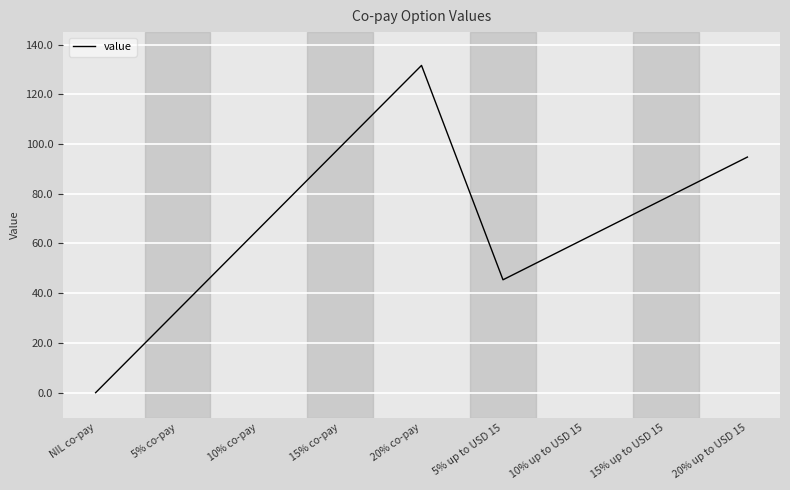

Which has a higher value, 20% up to USD 15 or NIL co-pay?

20% up to USD 15